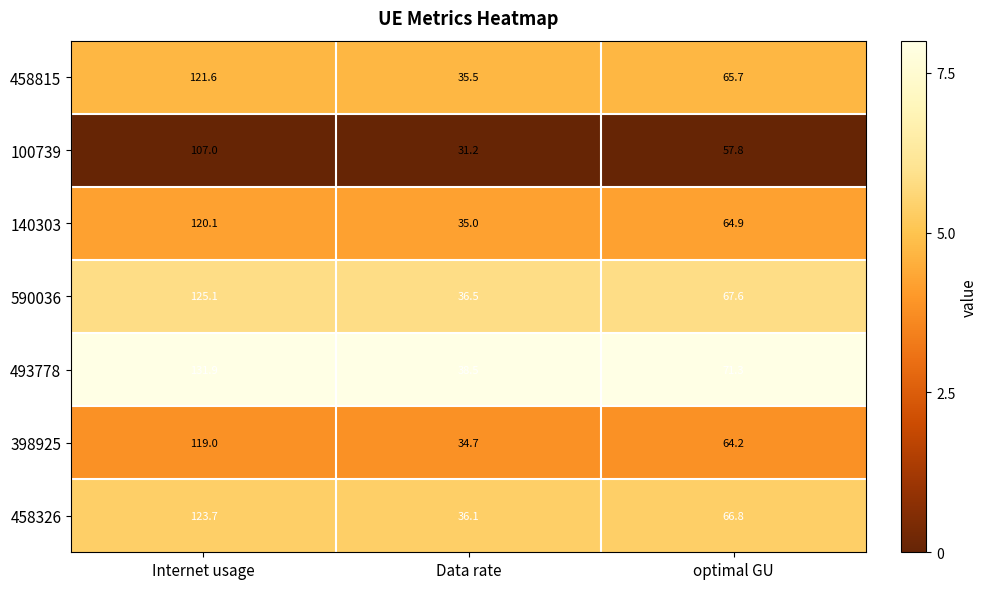

What is the average value of the 458326 series?

75.5